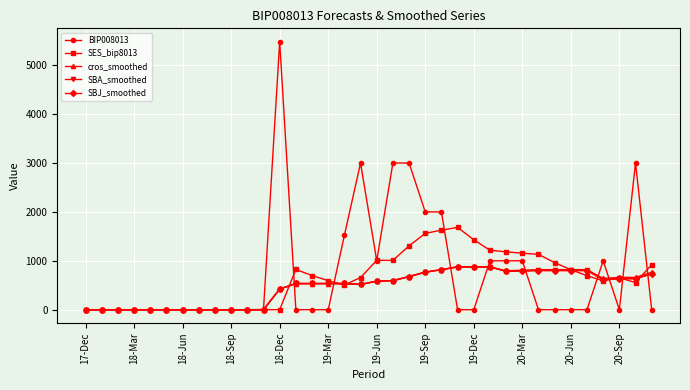

What are all the series names shown in the legend?

BIP008013, SES_bip8013, cros_smoothed, SBA_smoothed, SBJ_smoothed